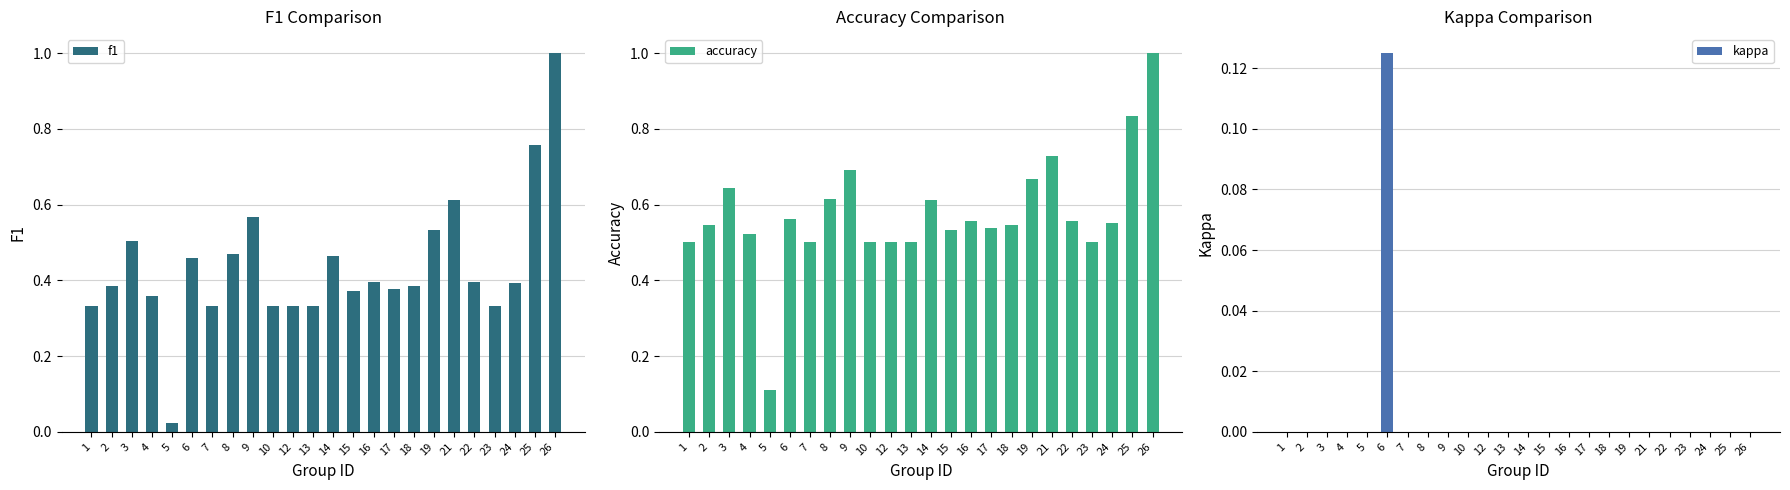

Reading left to right, what are all the values shown in this chart?

f1: 0.3	0.4	0.5	0.4	0.0	0.5	0.3	0.5	0.6	0.3	0.3	0.3	0.5	0.4	0.4	0.4	0.4	0.5	0.6	0.4	0.3	0.4	0.8	1.0
accuracy: 0.5	0.5	0.6	0.5	0.1	0.6	0.5	0.6	0.7	0.5	0.5	0.5	0.6	0.5	0.6	0.5	0.5	0.7	0.7	0.6	0.5	0.6	0.8	1.0
kappa: 0.0	0.0	0.0	0.0	0.0	0.1	0.0	0.0	0.0	0.0	0.0	0.0	0.0	0.0	0.0	0.0	0.0	0.0	0.0	0.0	0.0	0.0	0.0	0.0